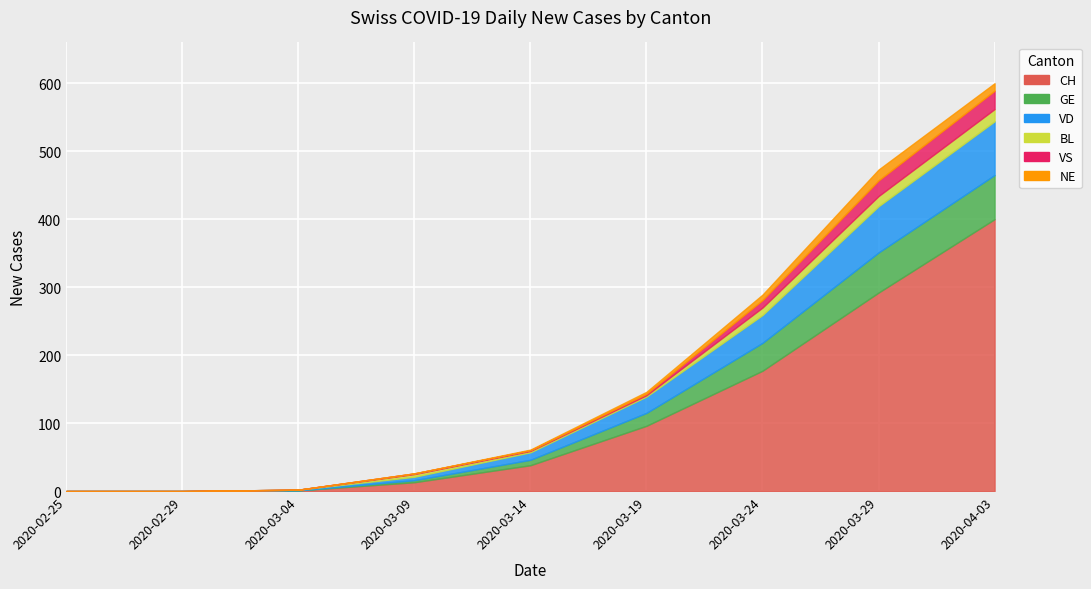

True or false: BL has a value of 5 at 2020-03-24.

False